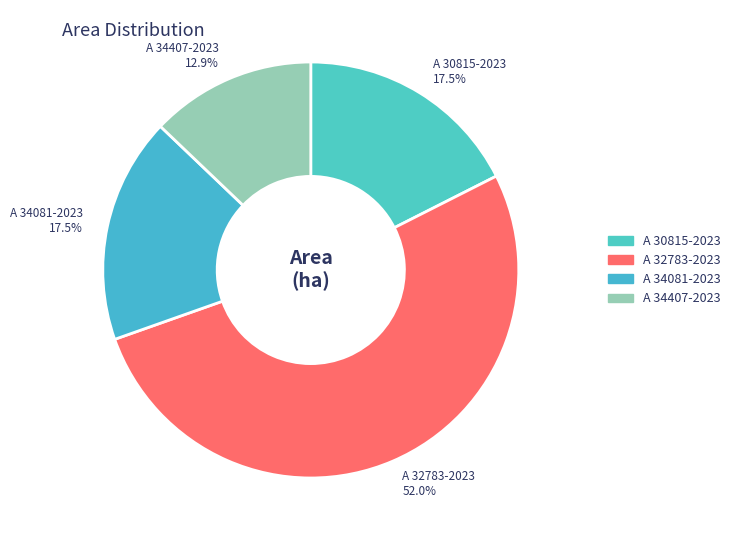

To the nearest percent, what is the difference between the A 30815-2023 and A 34407-2023 slice percentages?

5%